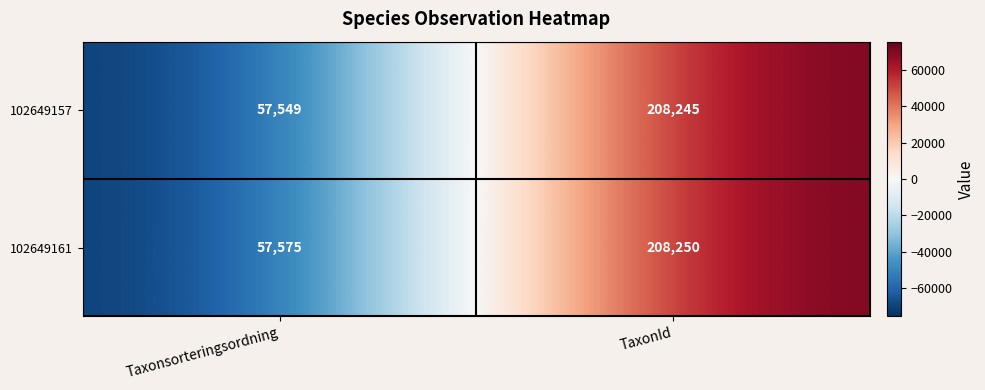

What is the sum of the 102649161 values at Taxonsorteringsordning and TaxonId?

265825